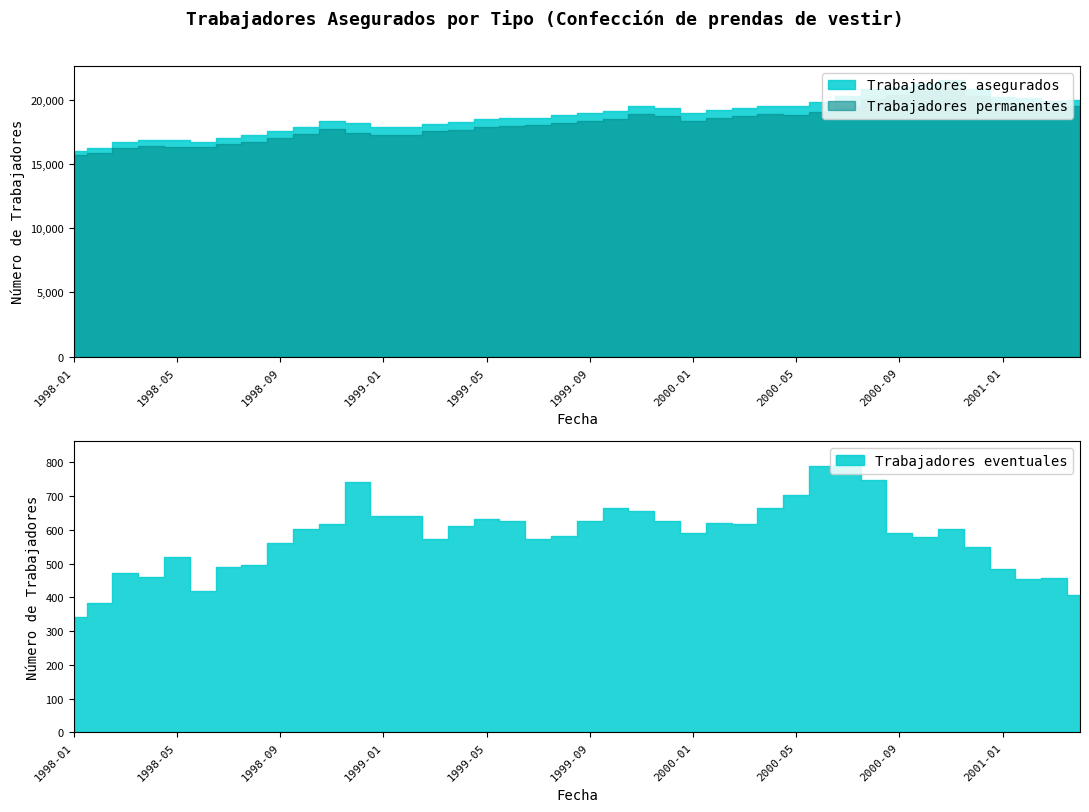

Which series has the largest total across all categories?

Trabajadores asegurados